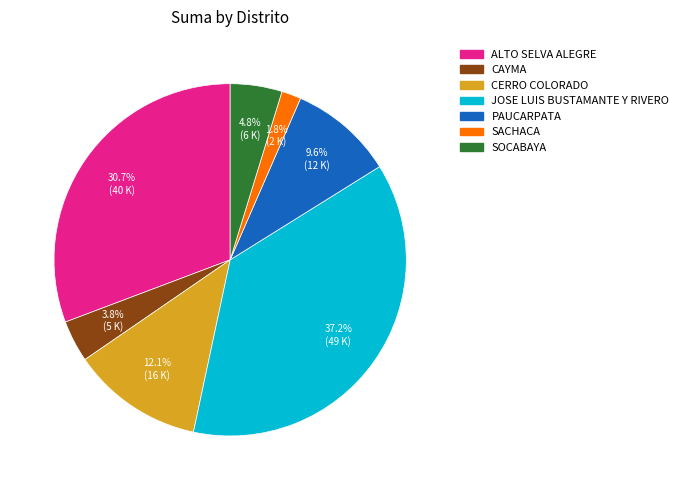

Count the number of slices in the pie.

7